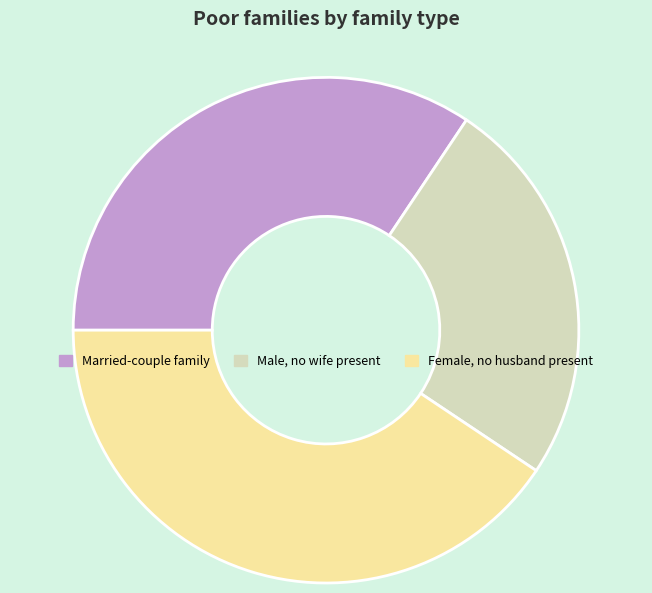

The Male, no wife present slice represents 25% of the pie. True or false?

True